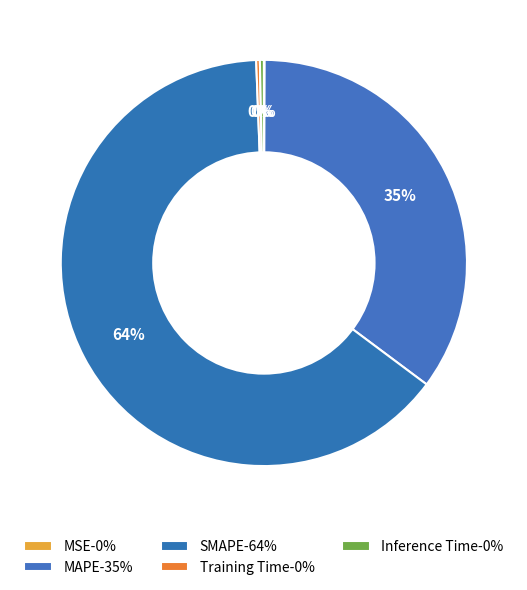

Which category has the biggest portion of the pie?

SMAPE